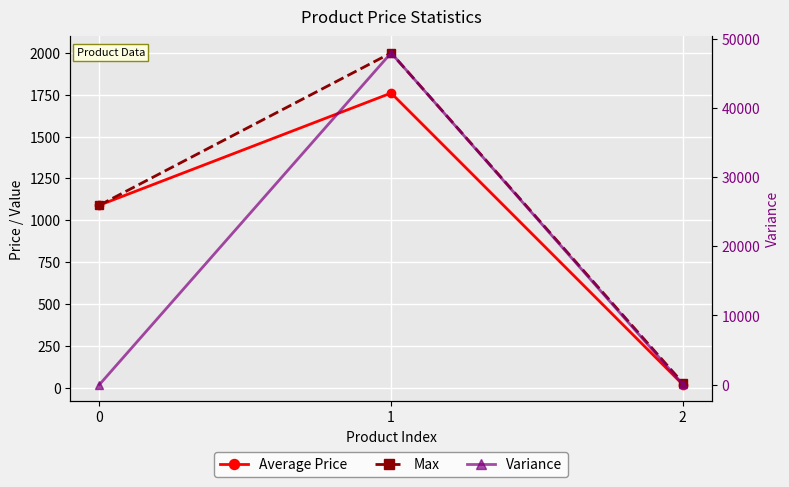

What are all the series names shown in the legend?

Average Price, Max, Variance